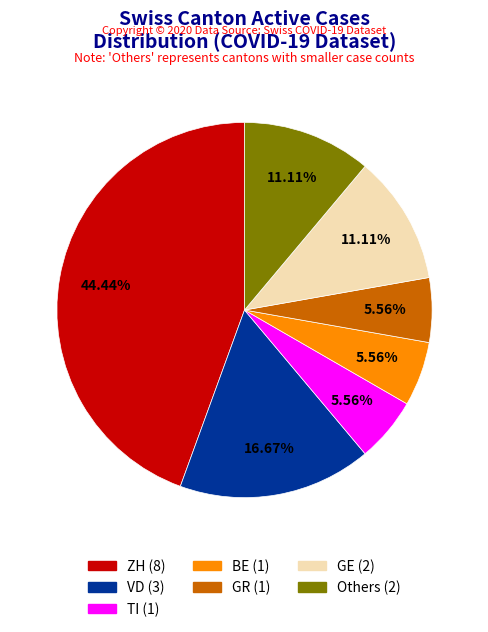

Is there any slice that represents more than half of the pie?

No